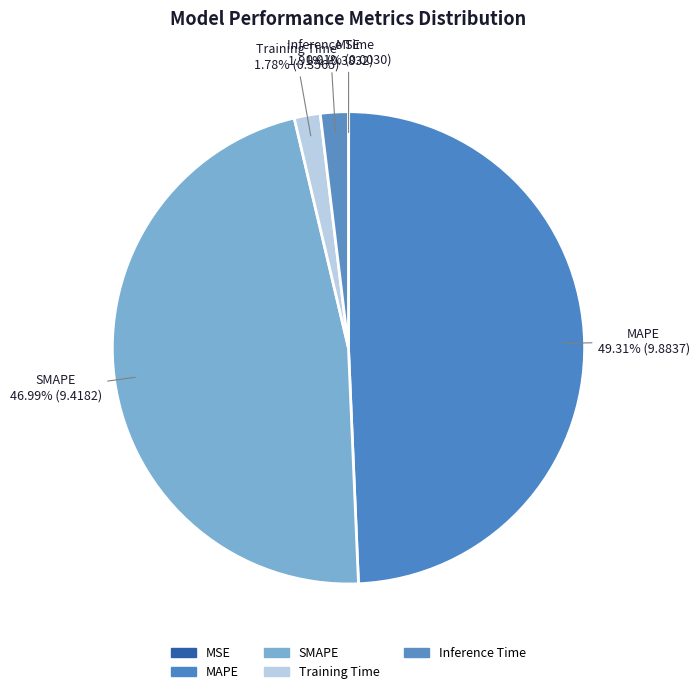

To the nearest percent, what is the difference between the SMAPE and MAPE slice percentages?

2%